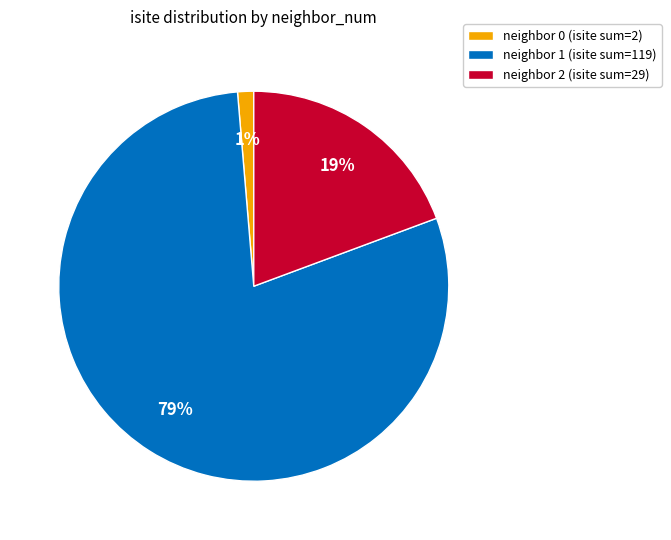

Count the number of slices in the pie.

3